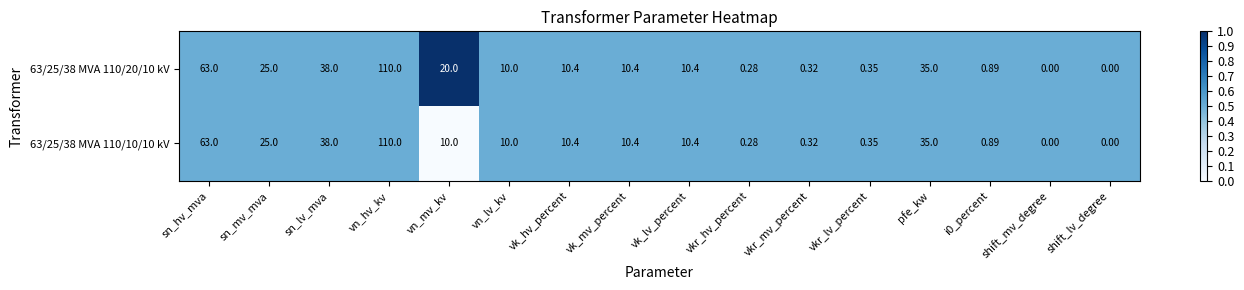

At which category is the sum across all series the highest?

vn_hv_kv